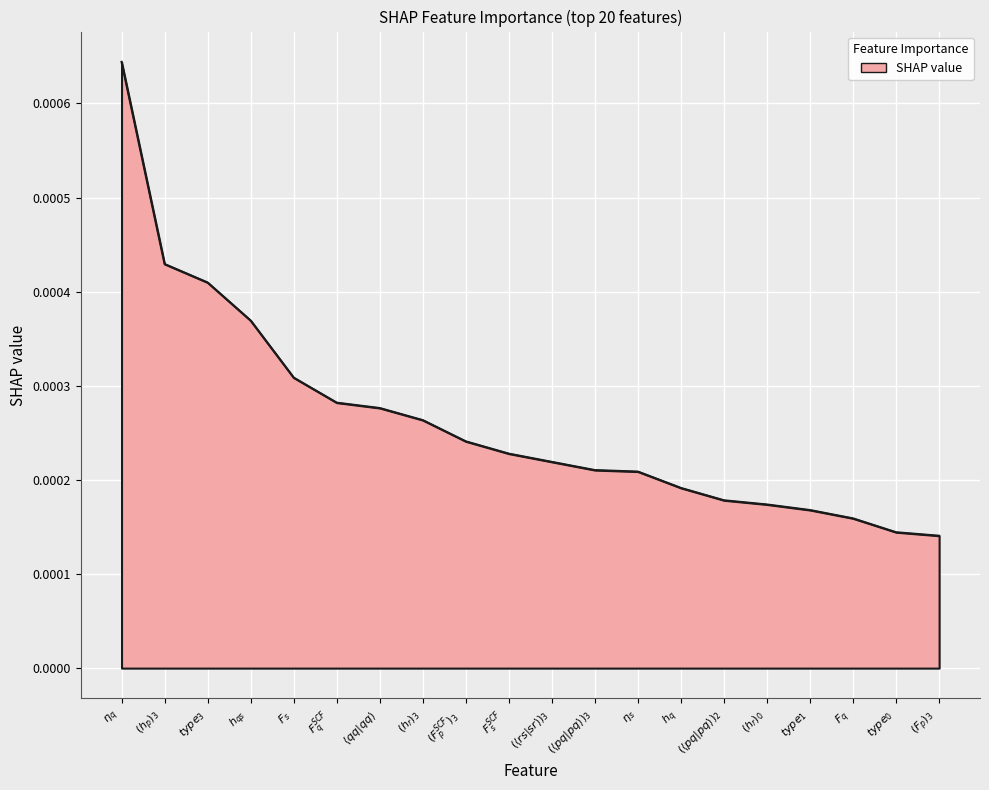

Is this an area chart (filled region under the line)?

Yes